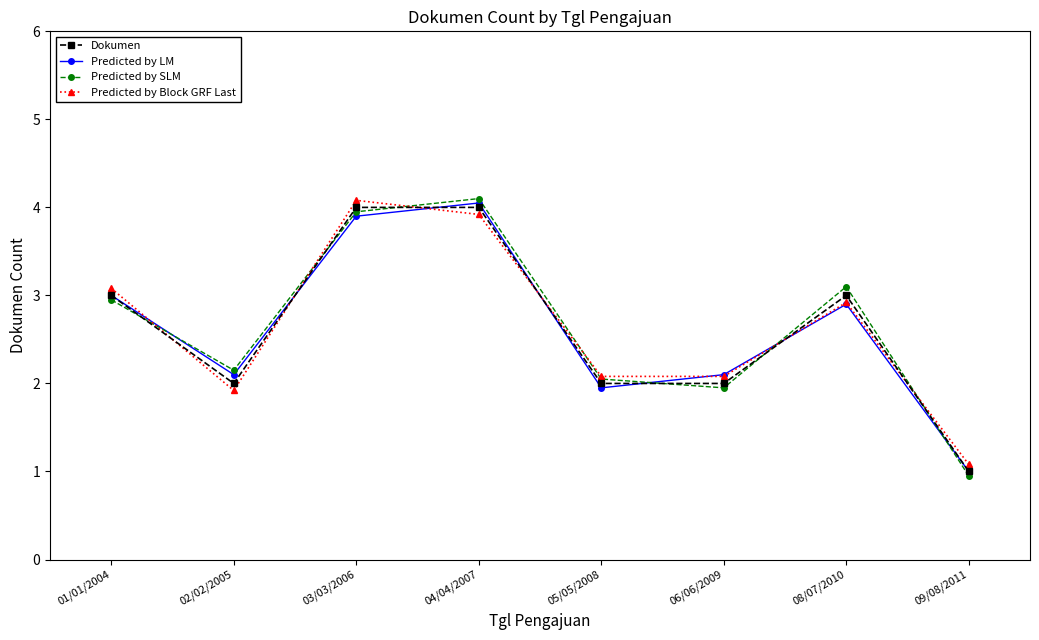

Rank the series at 03/03/2006 from lowest to highest value.

Predicted by LM, Predicted by SLM, Dokumen, Predicted by Block GRF Last